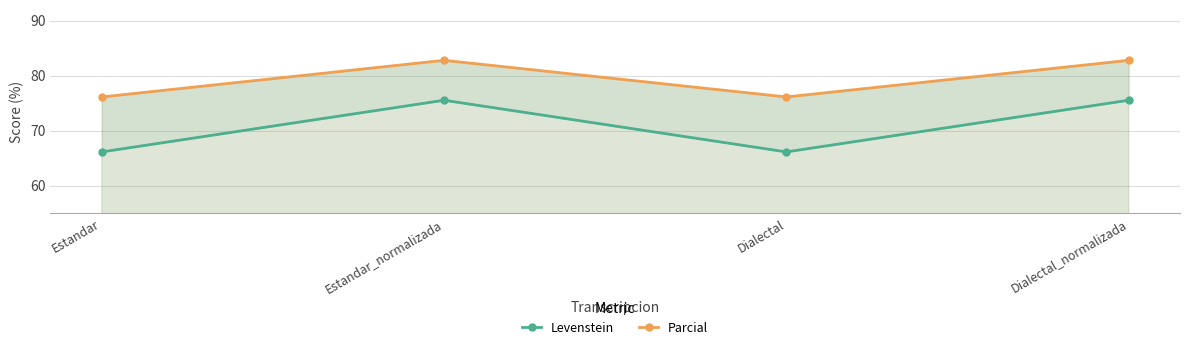

True or false: Parcial and Levenstein cross at least once.

False